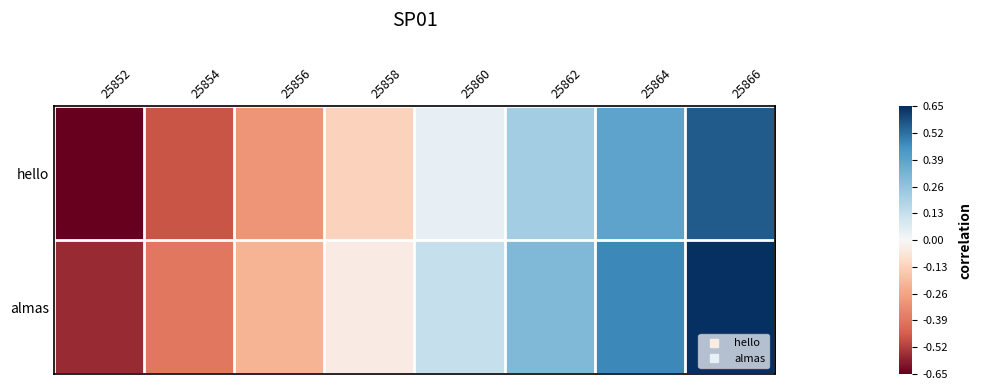

Rank the series at 25854 from highest to lowest value.

almas, hello